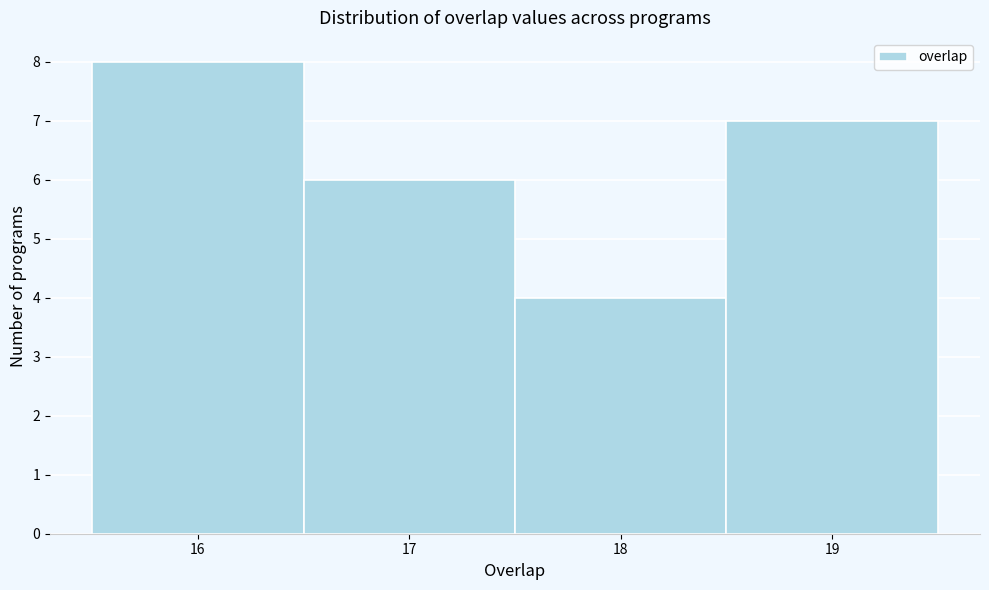

How tall is the bar that spans 16.5 to 17.5 on the x-axis? The values are not printed on the chart, so give them approximately, as read against the axis.

6